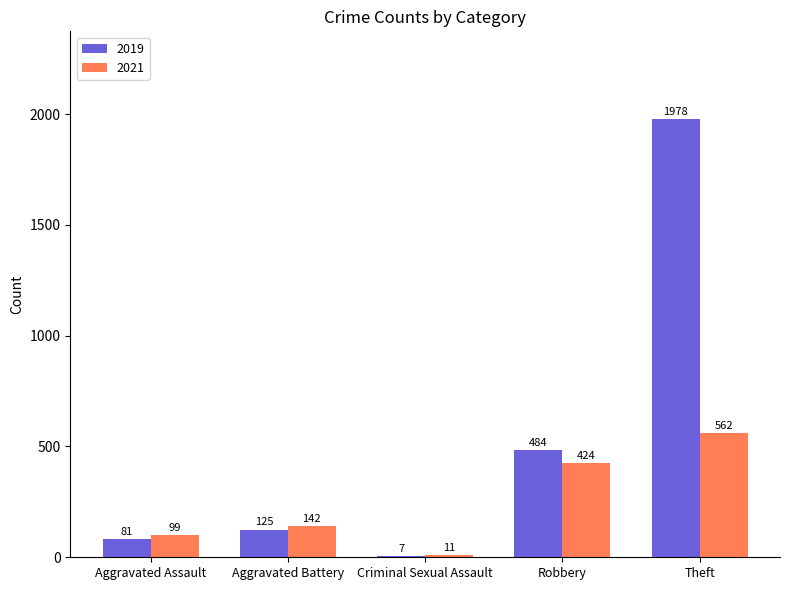

What value does the 2019 series have at Theft, to the nearest 50?

2000